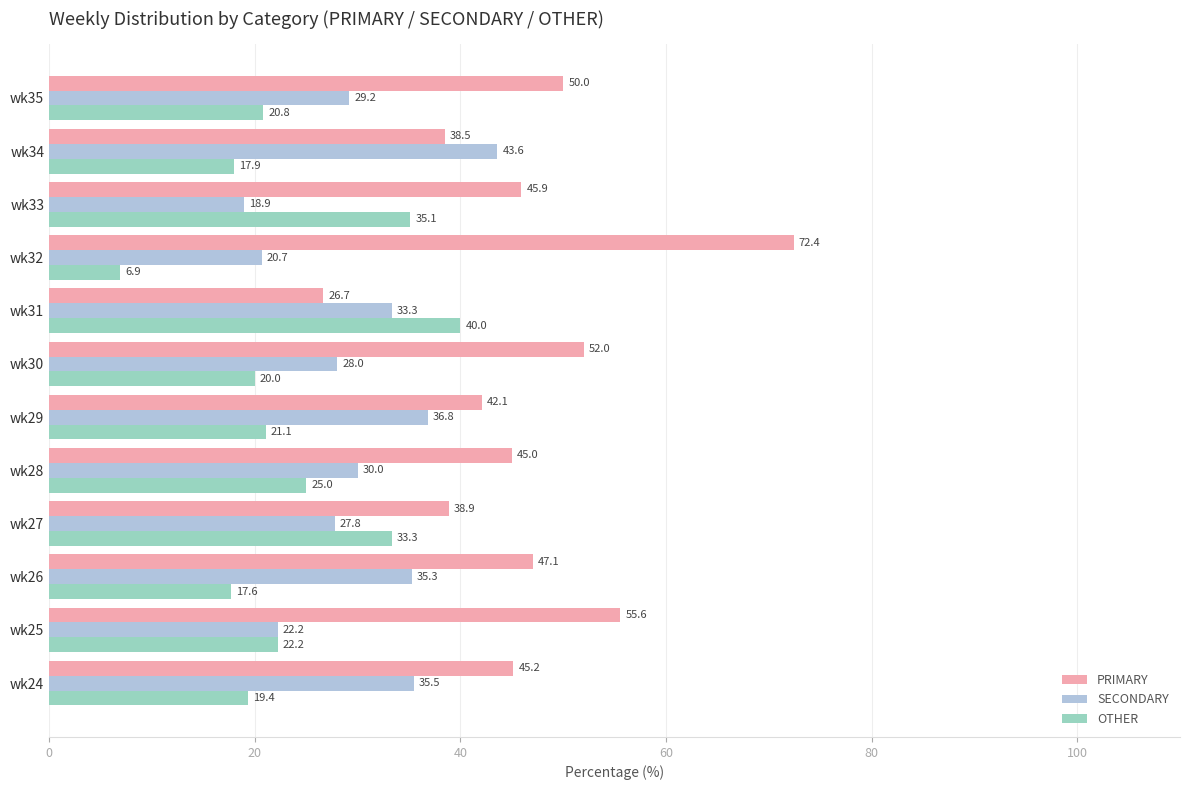

The OTHER series shows 17.6 at wk26. True or false?

True